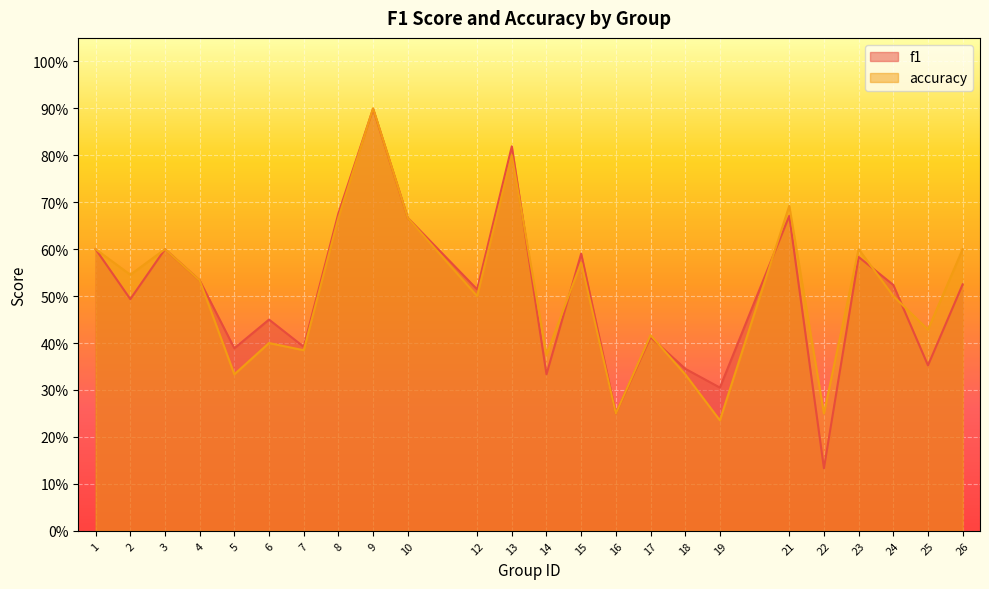

What is the sum of the accuracy values at 3 and 7?

1.0